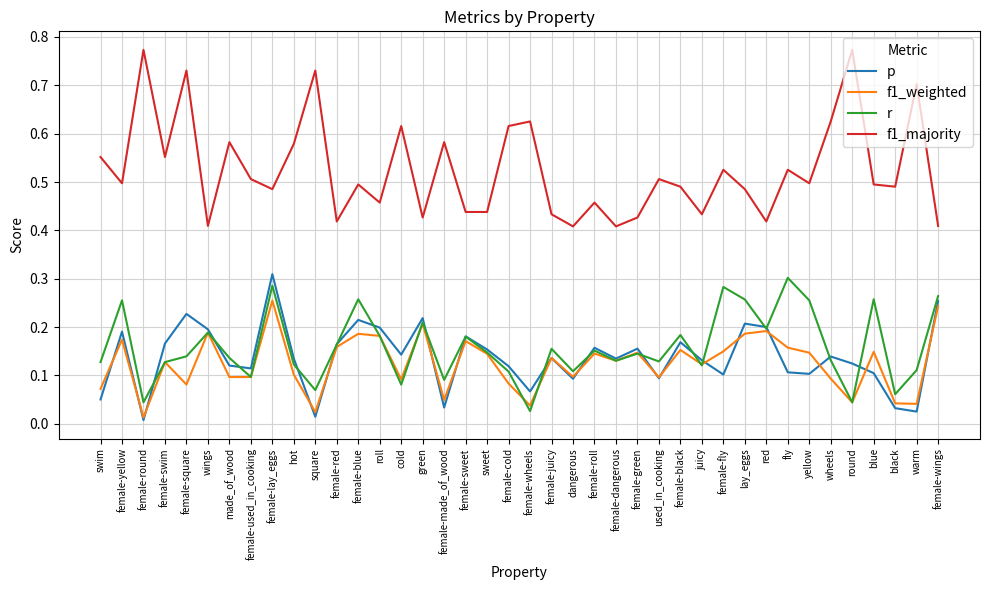

Between female-wheels and female-wings, which series saw the biggest shift?

r